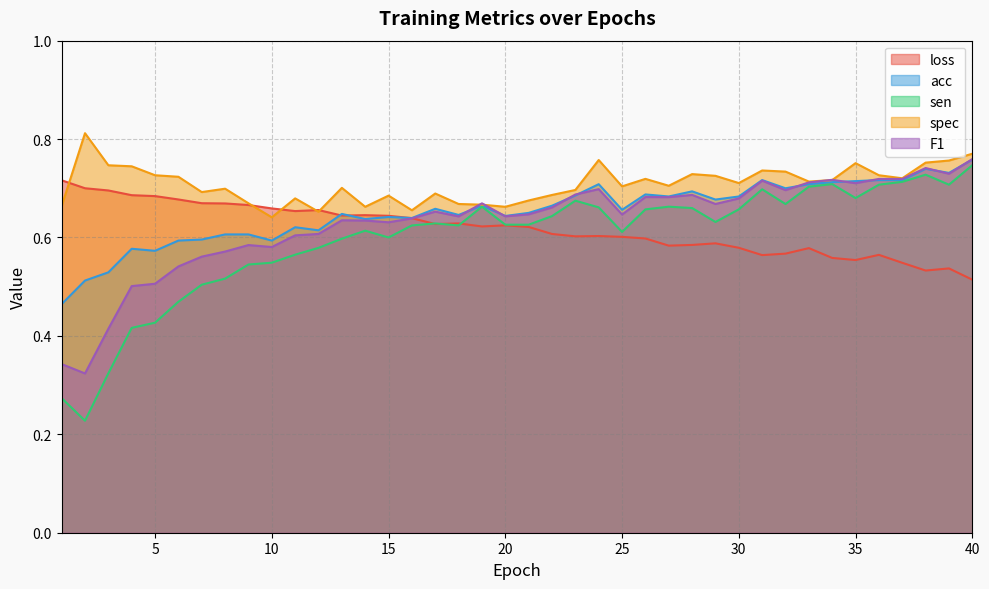

Is it true that spec equals 1.2 at 21?

False